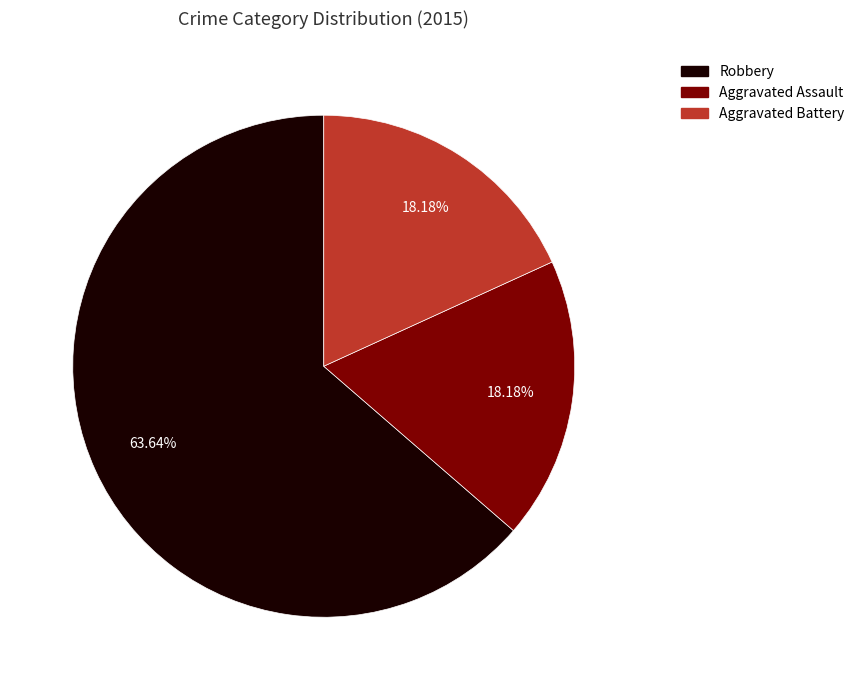

Which has a higher value, Aggravated Battery or Robbery?

Robbery